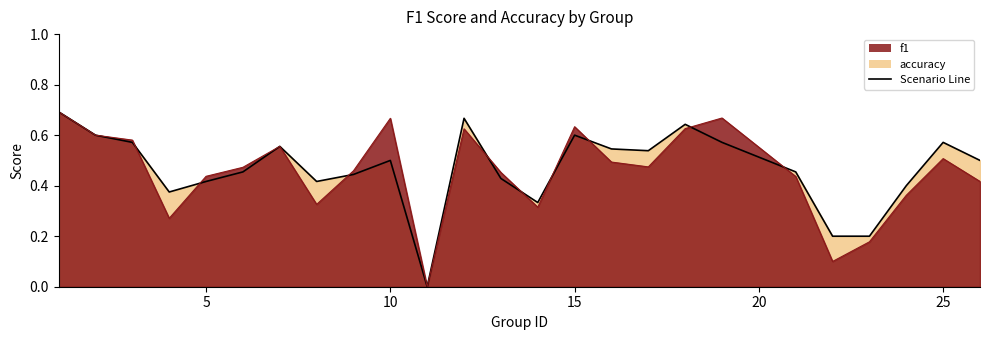

How many accuracy values are between 0 and 1?

25